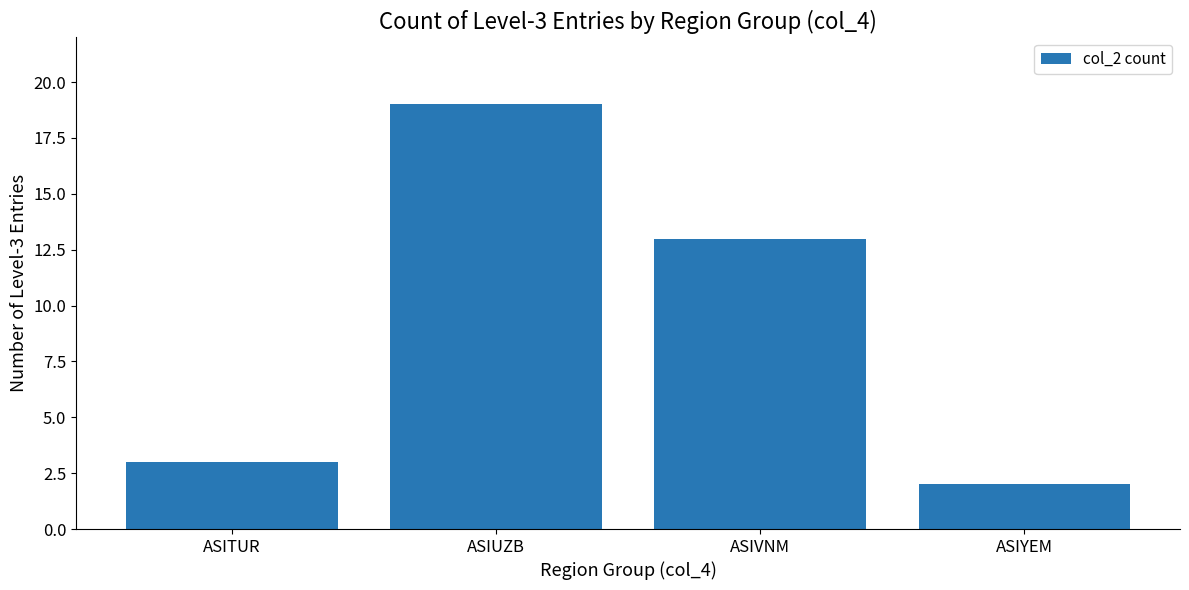

True or false: the data shows 22 at ASIVNM.

False